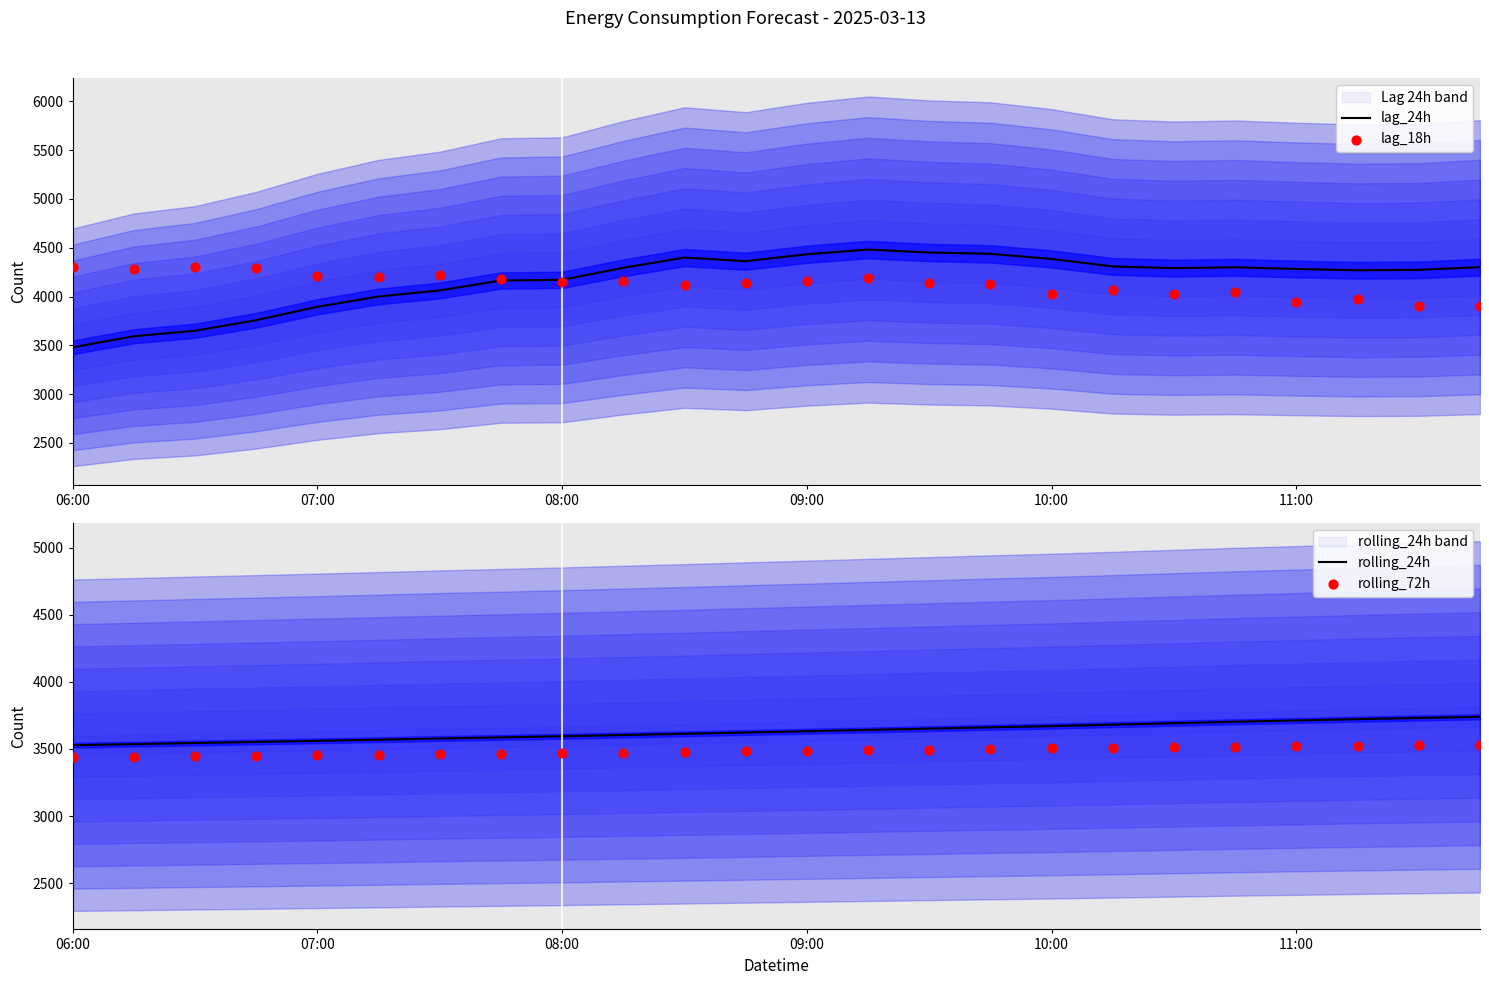

Which series has the largest total across all categories?

lag_24h